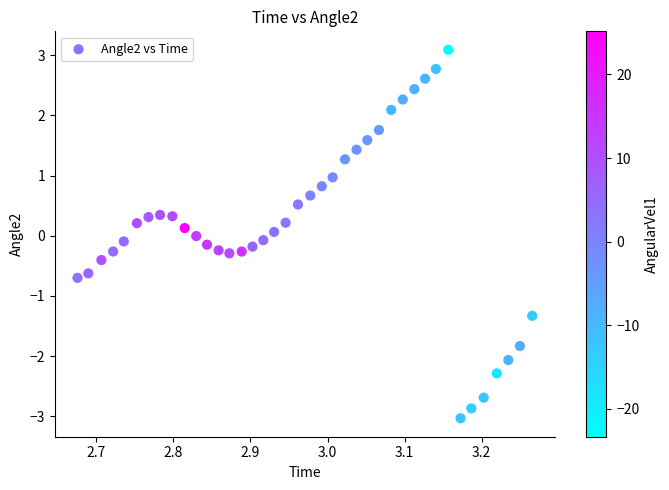

What is the range of X values (max minus min)?

0.6